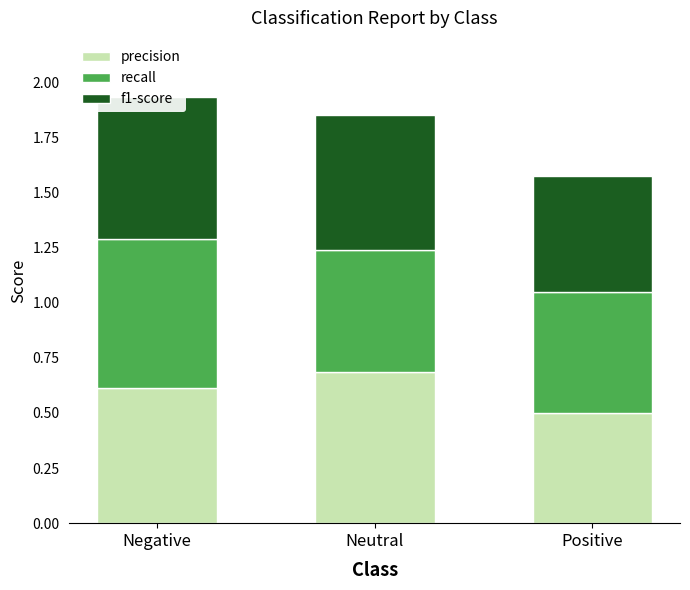

How many bars are there in total?

9